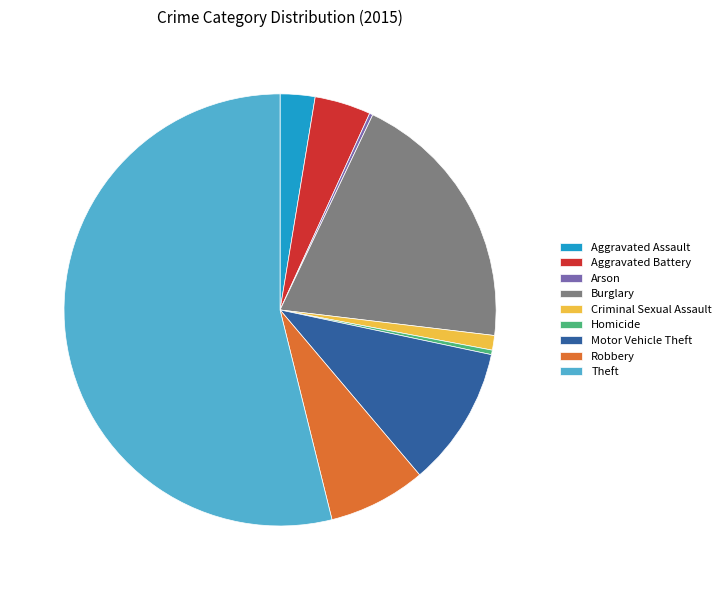

Does Theft account for over 50% of the chart?

Yes